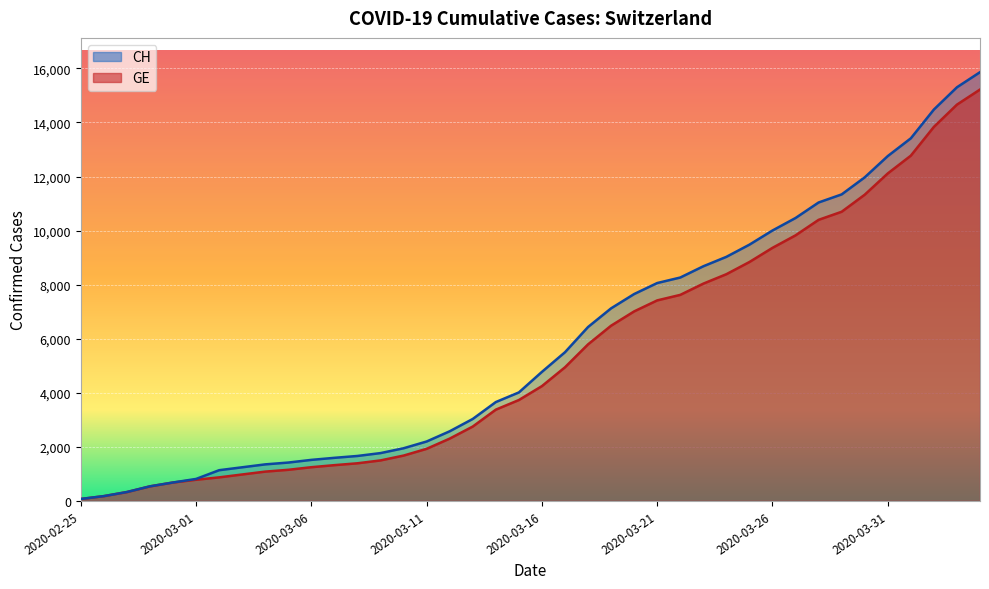

Which series has the largest total across all categories?

CH